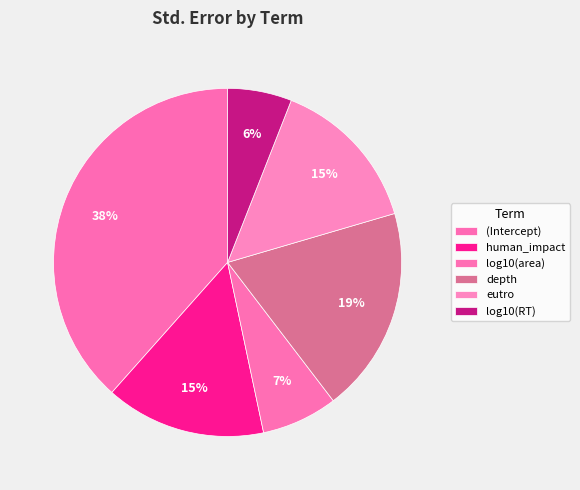

Combined, what portion of the pie is depth and log10(area)?

26.2%